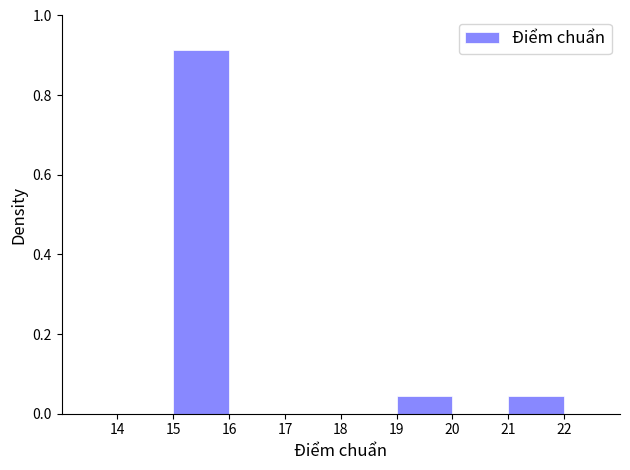

Reading left to right, list every bar in this chart as the range it spans on the x-axis followed by its height. The values are not printed on the chart, so give them approximately, as read against the axis.

14 to 15: 0
15 to 16: 0.92
16 to 17: 0
17 to 18: 0
18 to 19: 0
19 to 20: 0.04
20 to 21: 0
21 to 22: 0.04